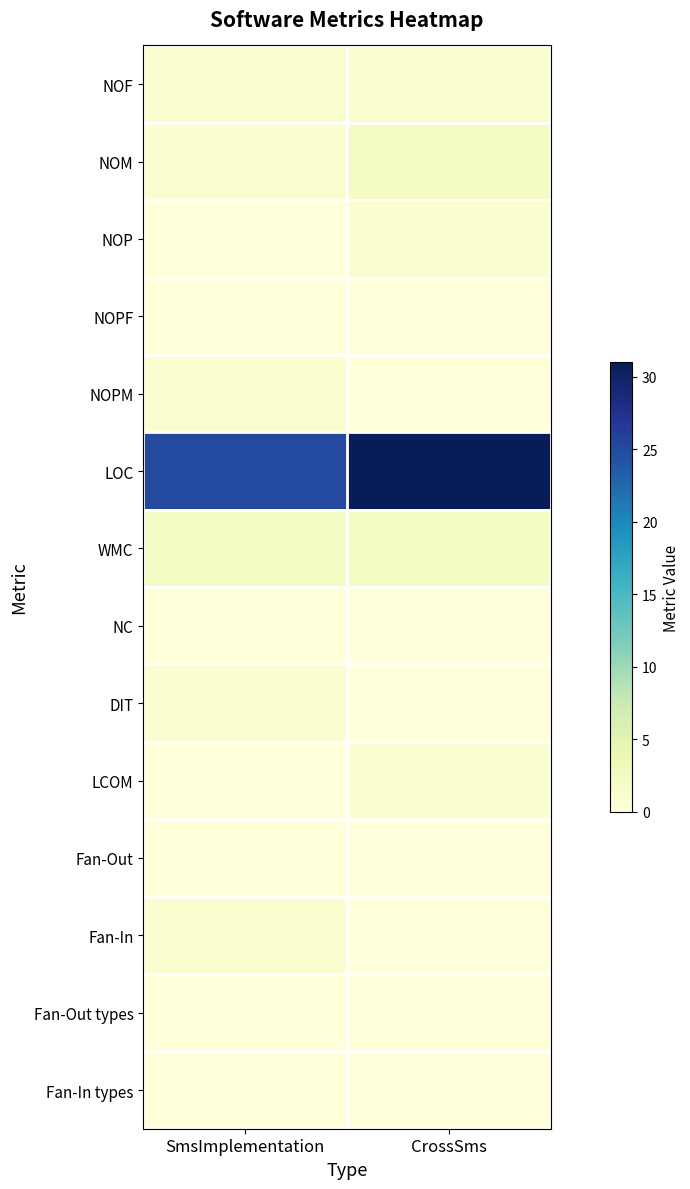

Rank the series at SmsImplementation from lowest to highest value.

NOP, NOPF, NC, LCOM, Fan-Out, Fan-Out types, Fan-In types, NOF, NOM, NOPM, DIT, Fan-In, WMC, LOC